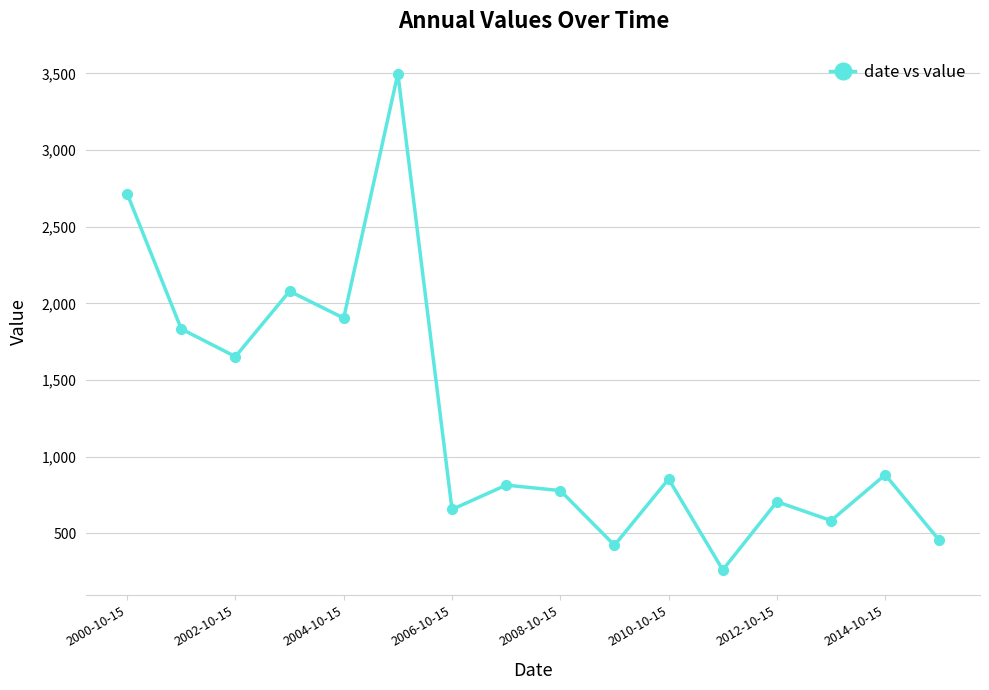

What is the maximum value shown in the chart?

3498.2